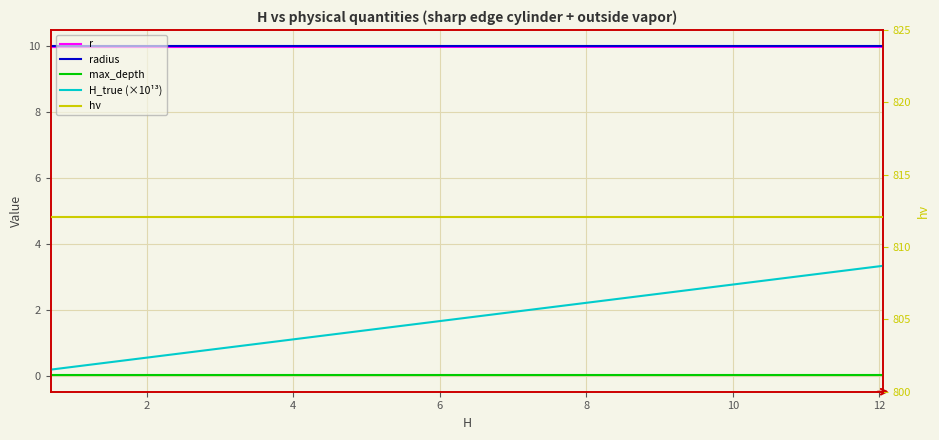

At how many categories does at least one series exceed 481?

40